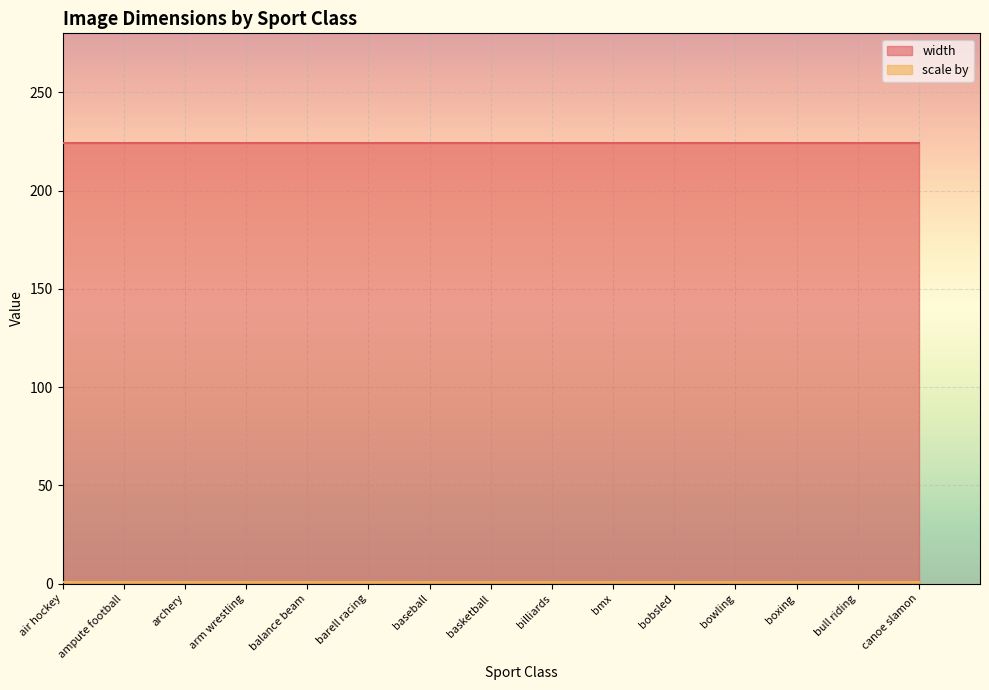

What is the value of the width point at the 15th from the left?

224